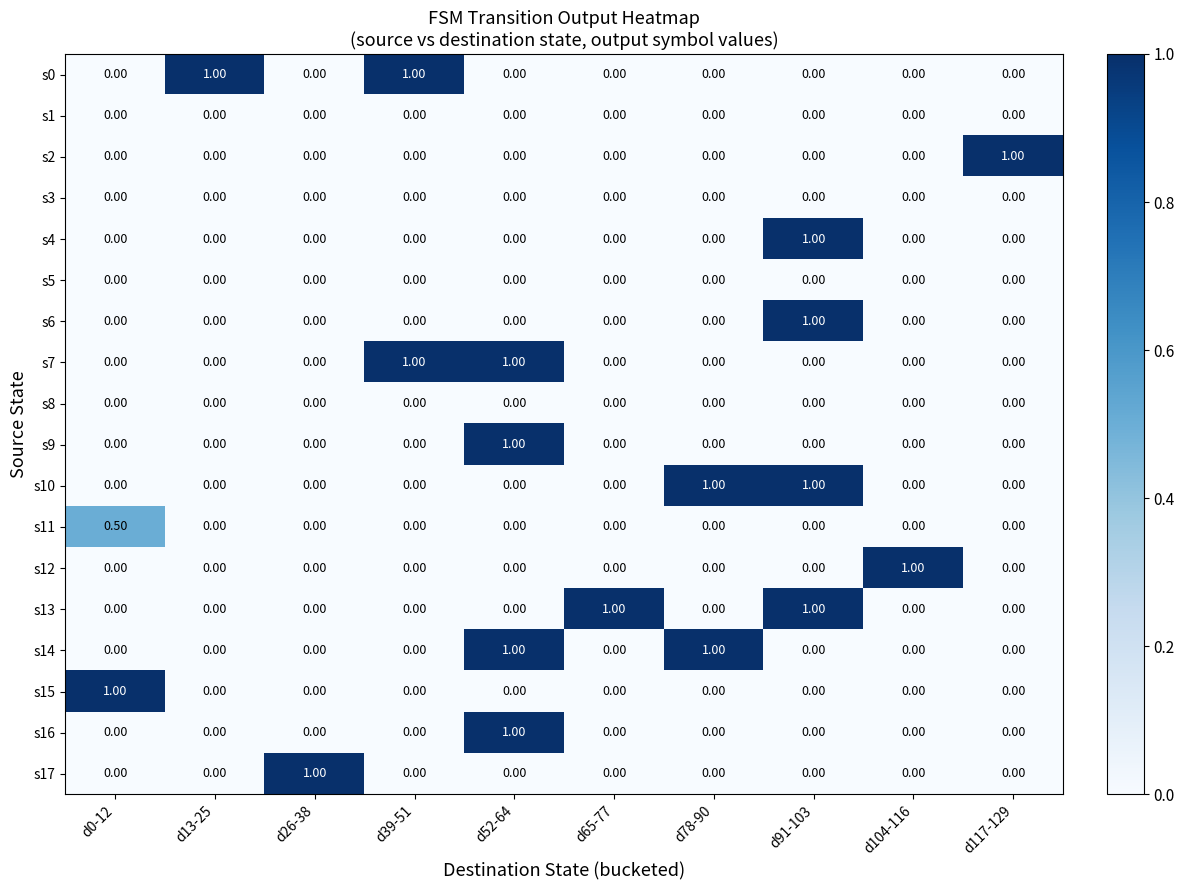

How many data points in s9 are above 0?

1